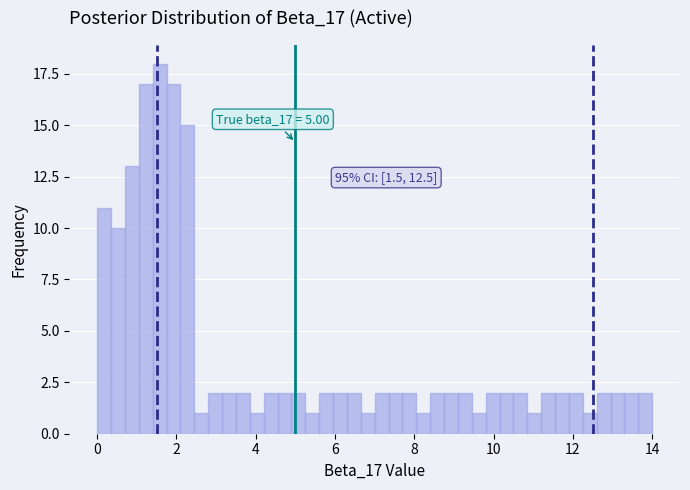

Around what value on the x-axis is the tallest bar? Give the approximate position of its centre, as read against the axis.

1.6